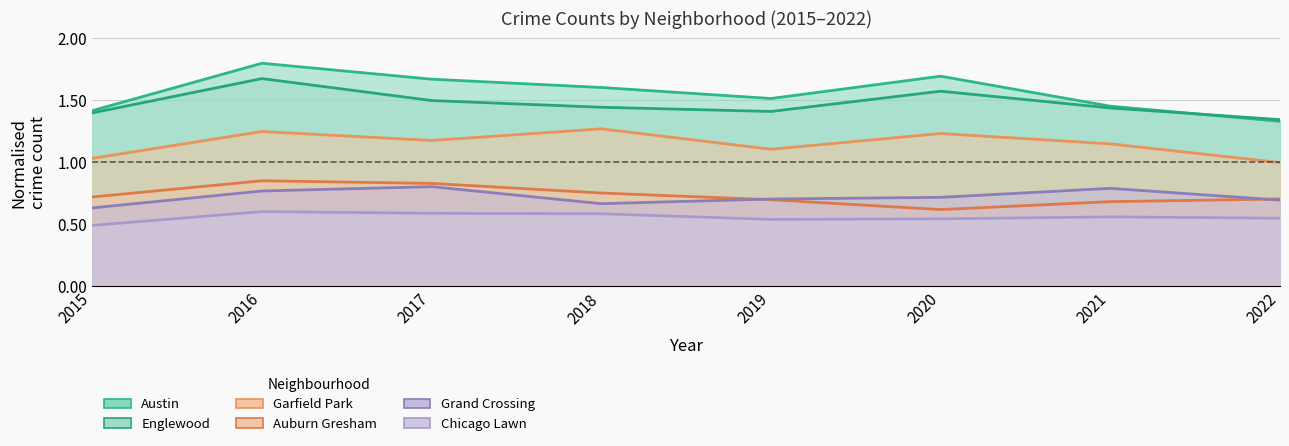

Is it true that Austin equals 1.8 at 2016?

True